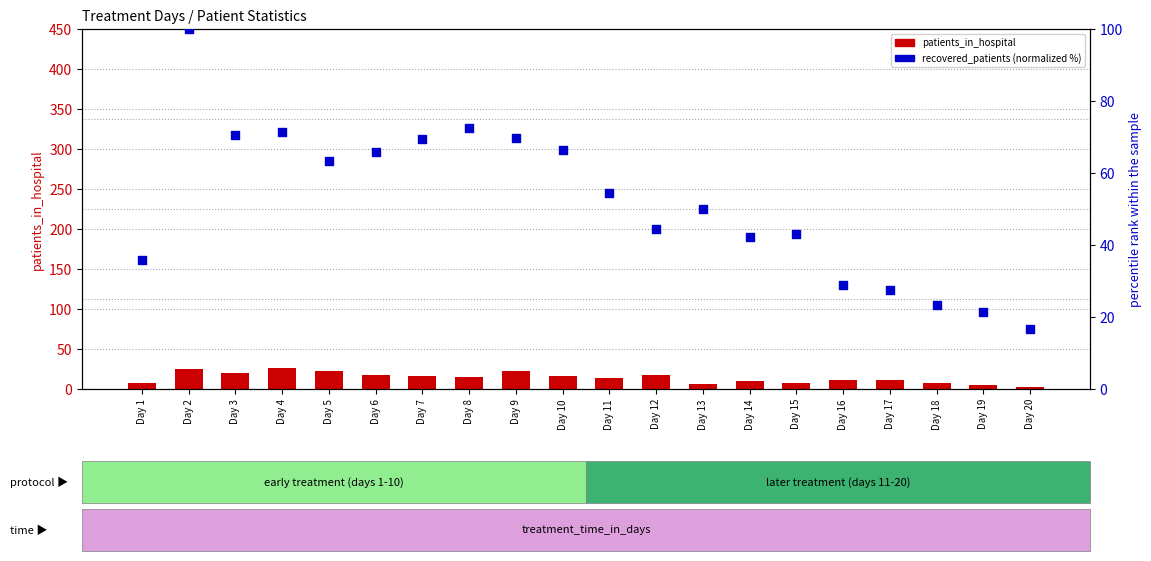

Which series has the widest spread of Y values?

recovered_patients (normalized %)